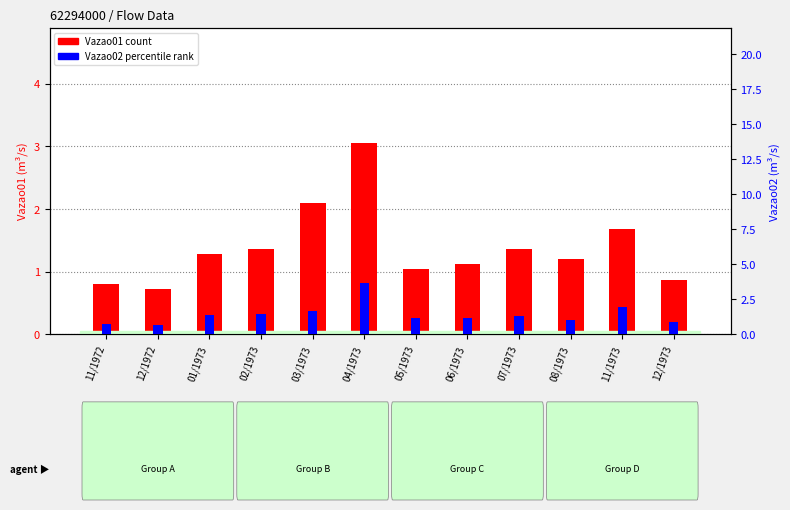

What is the difference between the Vazao01 values at 11/1973 and 11/1972?

0.9